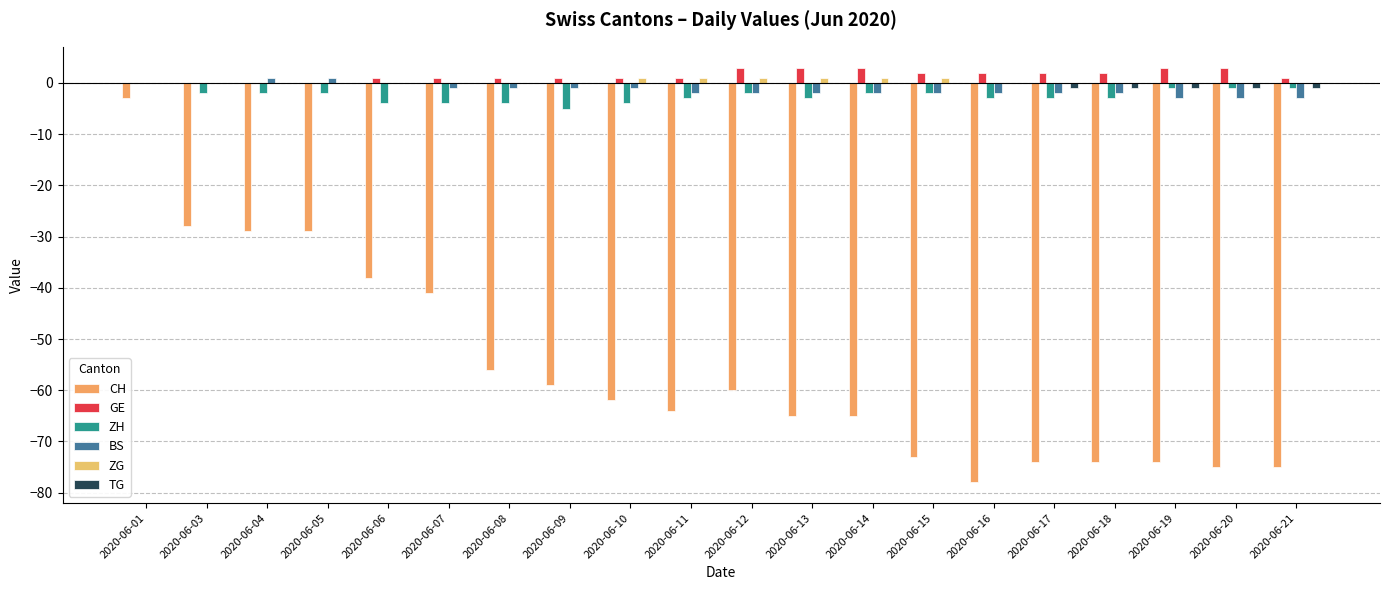

Between 2020-06-06 and 2020-06-01, which is larger?

2020-06-01